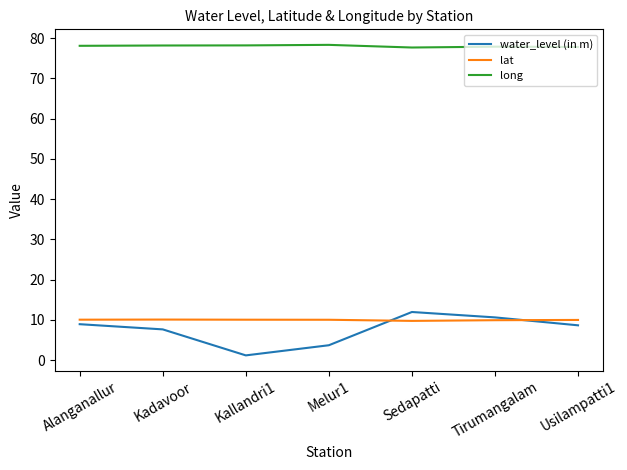

True or false: water_level (in m) and long cross at least once.

False